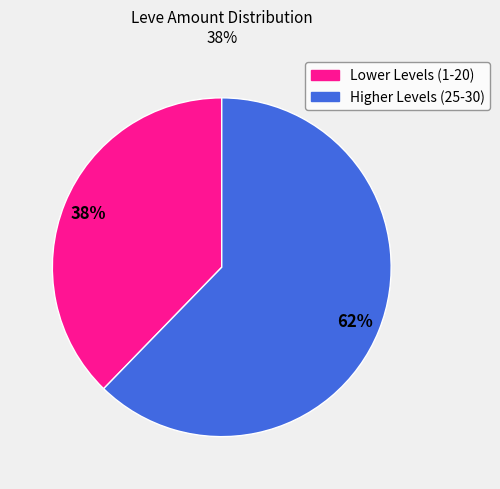

Count the number of slices in the pie.

2